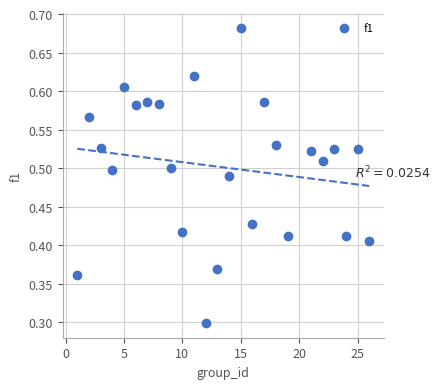

What Y value in the scatter plot is closest to 0?

0.3